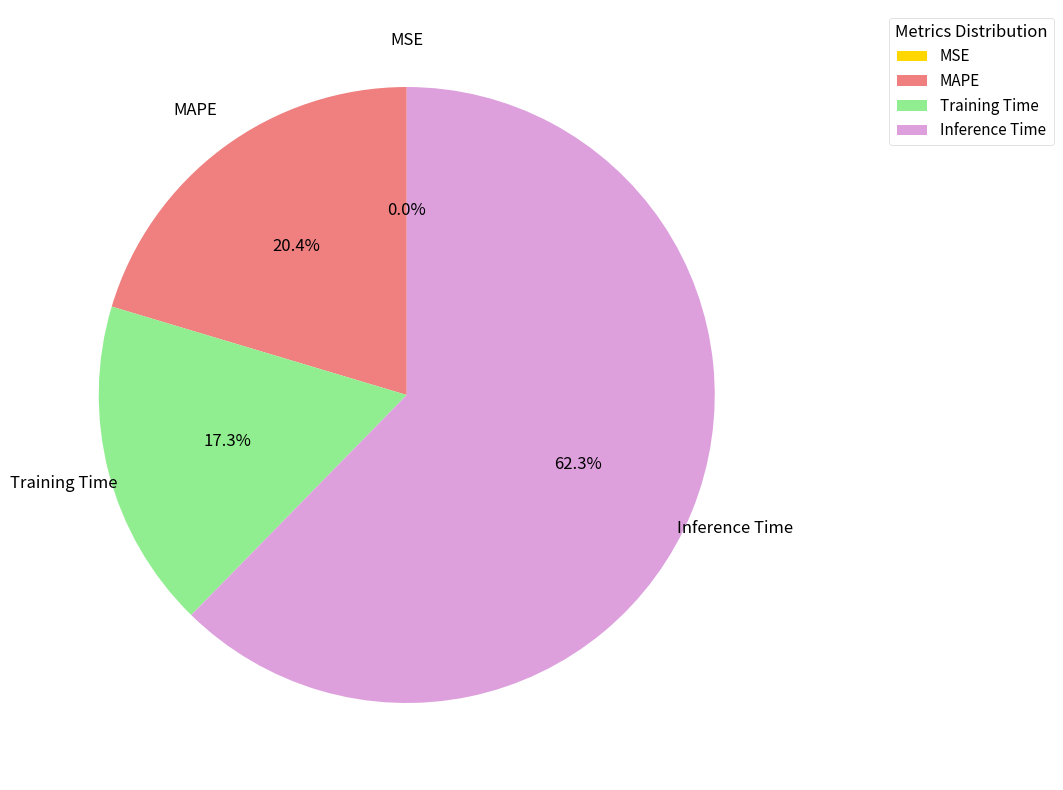

What is the largest slice in the pie chart?

Inference Time